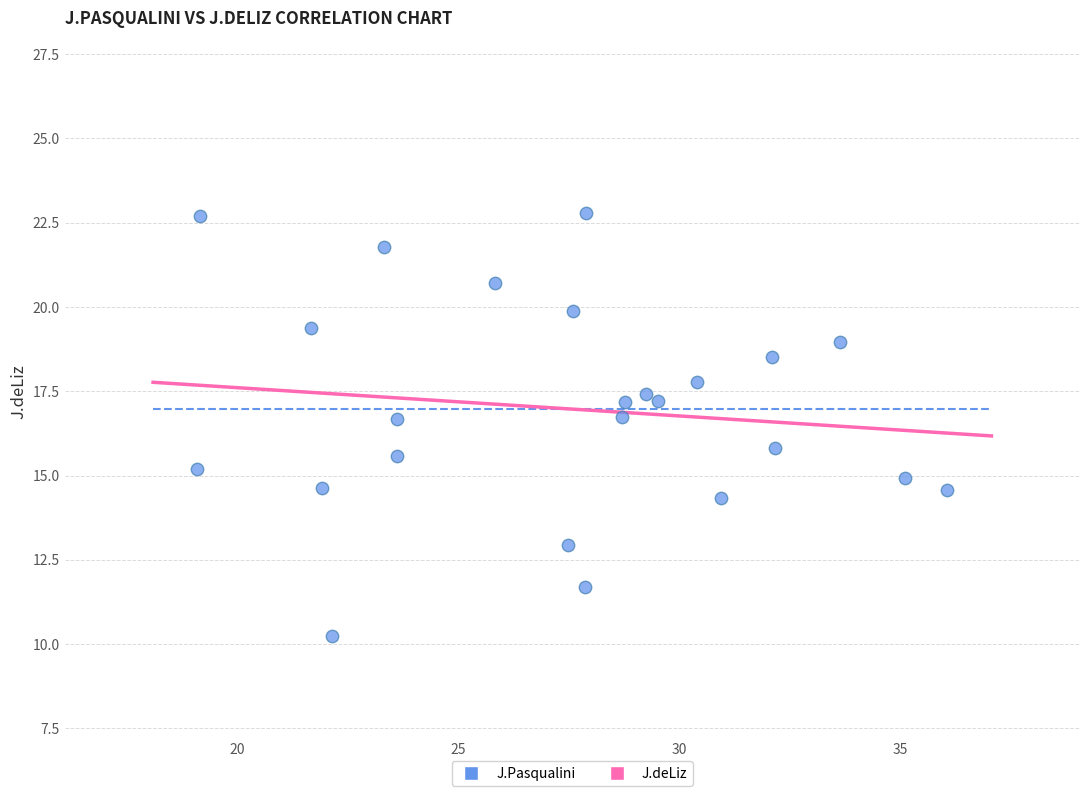

What is the range of X values (max minus min)?

16.9